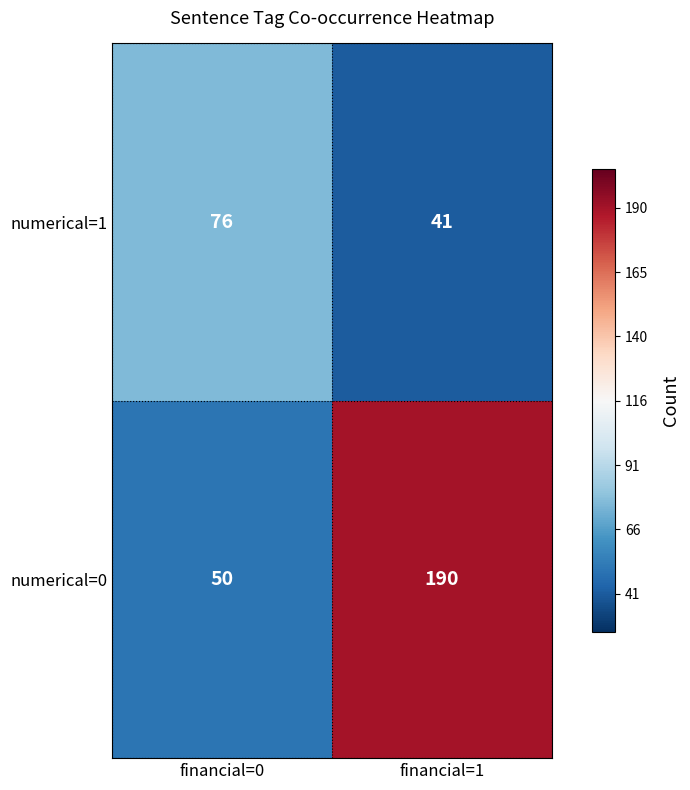

What is the difference between the highest and lowest values at financial=1?

149